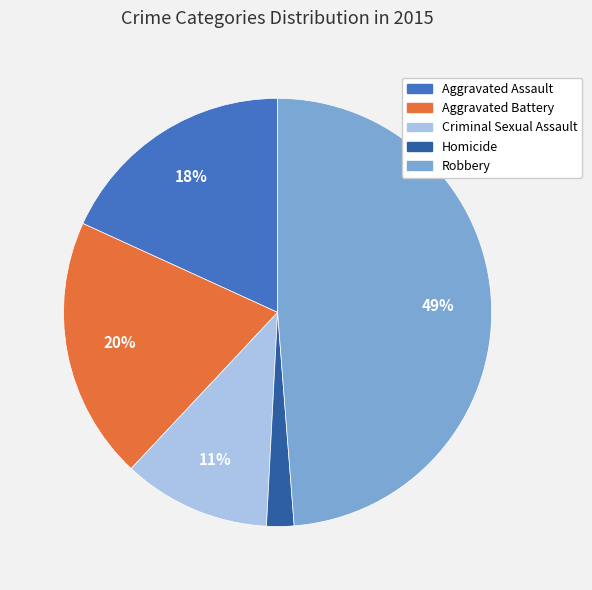

Combined, do Robbery and Criminal Sexual Assault account for over 50%?

Yes